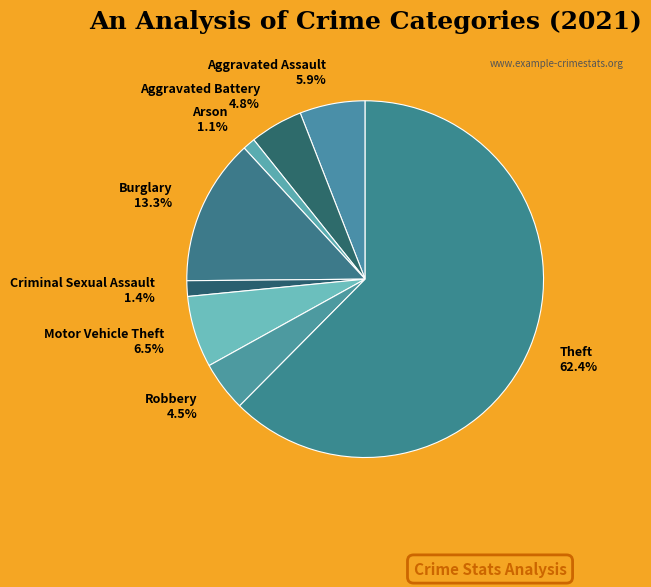

True or false: Aggravated Assault accounts for 17% of the total.

False